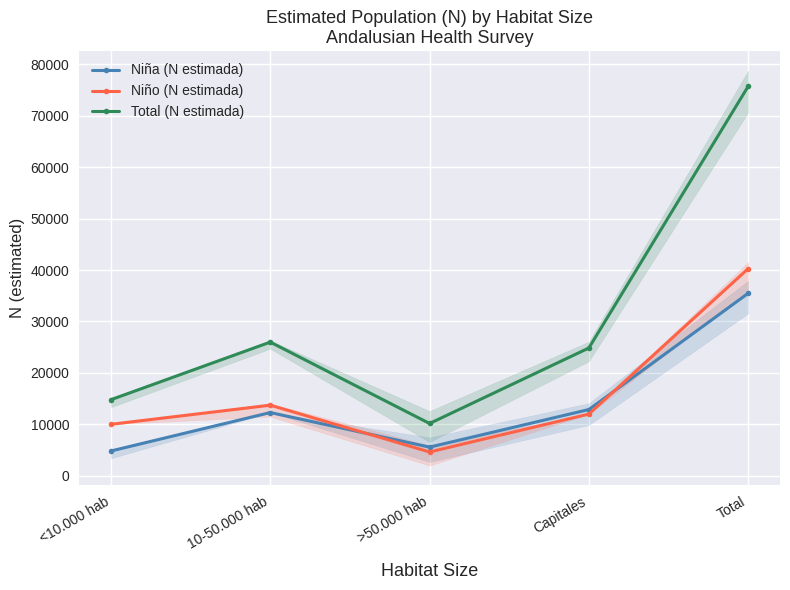

Count the number of categories in the chart.

5